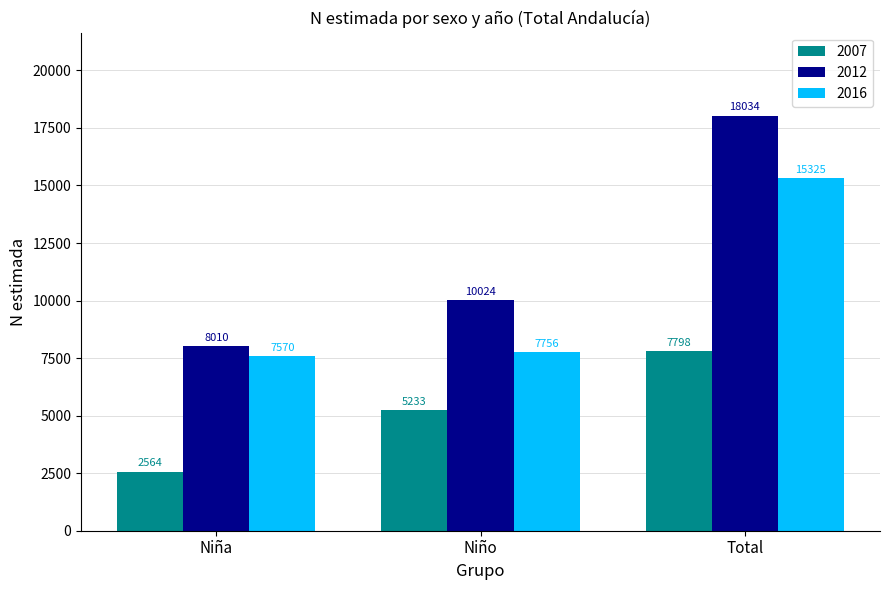

What is the total value across all series at Niño?

23013